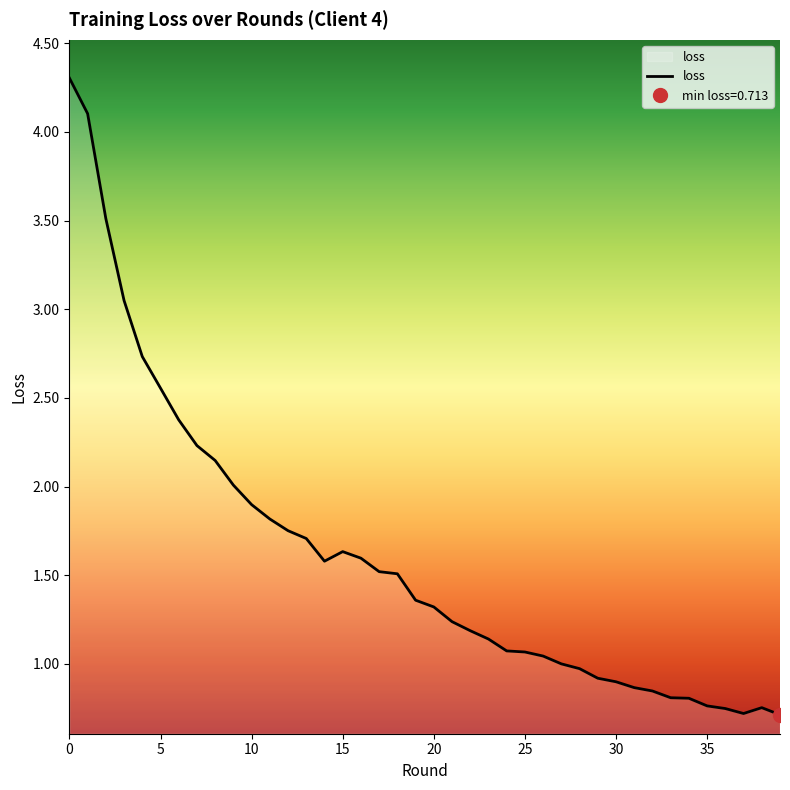

Reading left to right, extract all data points from this chart.

0=4.3	1=4.1	2=3.5	3=3.0	4=2.7	5=2.6	6=2.4	7=2.2	8=2.1	9=2.0	10=1.9	11=1.8	12=1.8	13=1.7	14=1.6	15=1.6	16=1.6	17=1.5	18=1.5	19=1.4	20=1.3	21=1.2	22=1.2	23=1.1	24=1.1	25=1.1	26=1.0	27=1.0	28=1.0	29=0.9	30=0.9	31=0.9	32=0.8	33=0.8	34=0.8	35=0.8	36=0.7	37=0.7	38=0.8	39=0.7